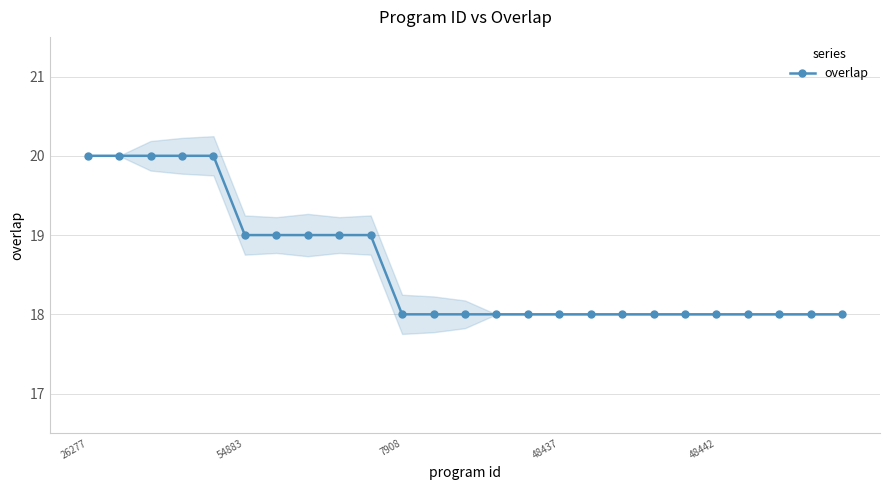

What is the minimum value for overlap?

18